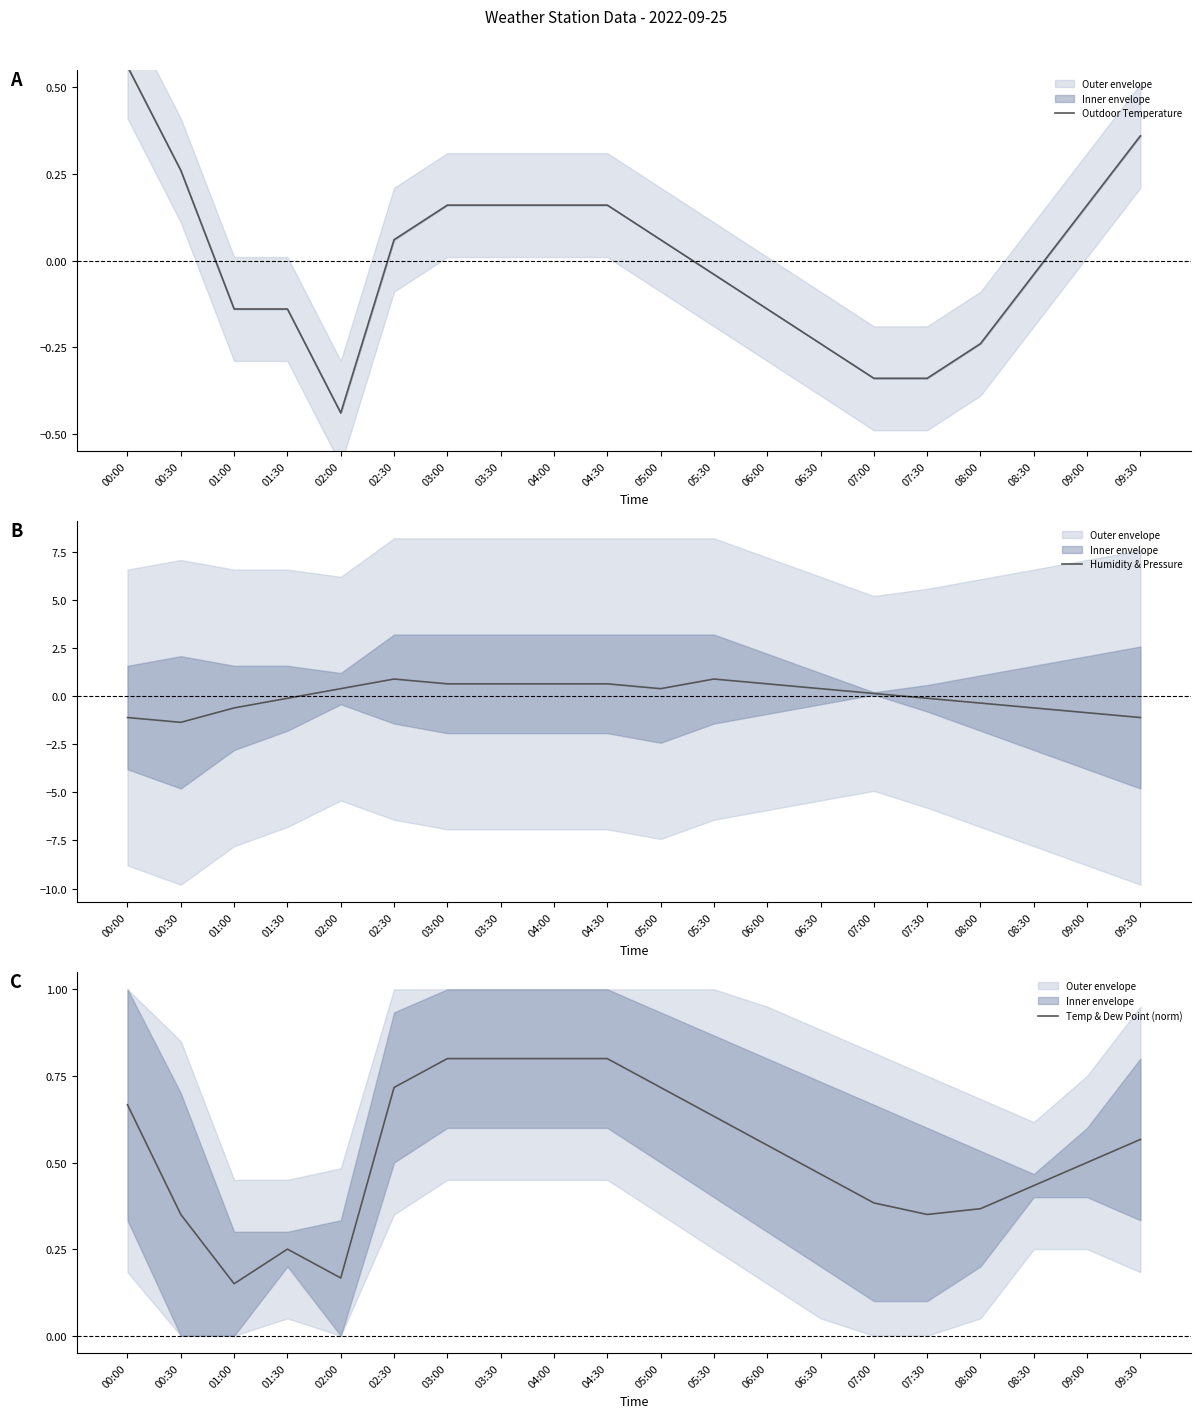

Between which two adjacent categories do Humidity & Pressure and Outdoor Temperature first intersect?

01:00 and 01:30